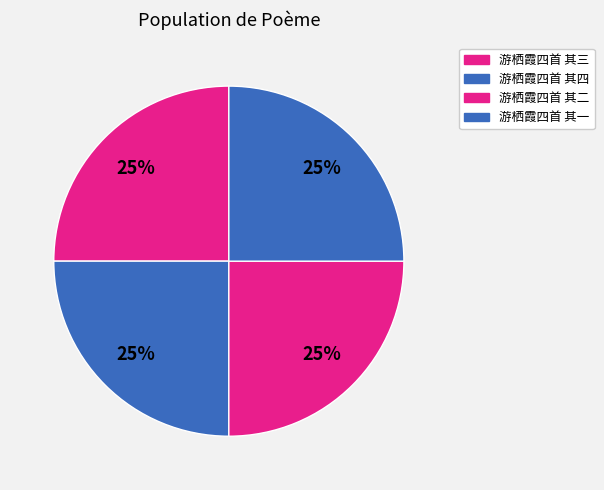

To the nearest percent, what is the combined percentage of 游栖霞四首 其一 and 游栖霞四首 其三?

50%